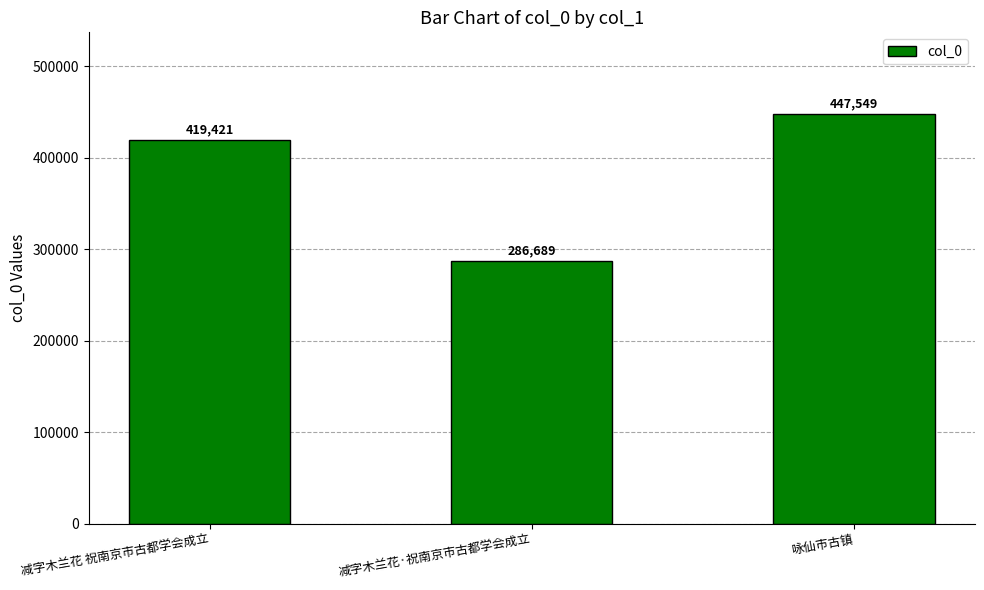

What is the label of the 2nd bar from the left?

减字木兰花·祝南京市古都学会成立